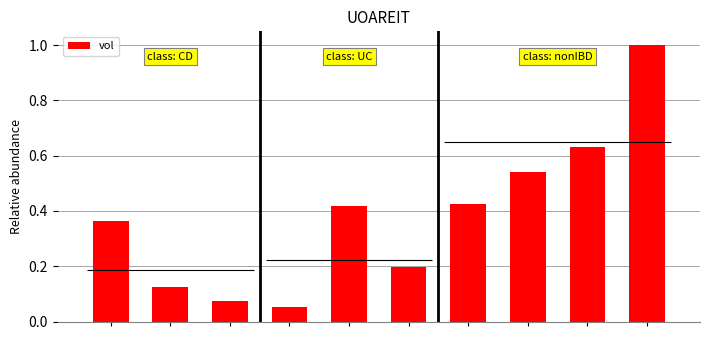

List the labels in order of value, smallest first.

3, 2, 1, 5, 0, 4, 6, 7, 8, 9